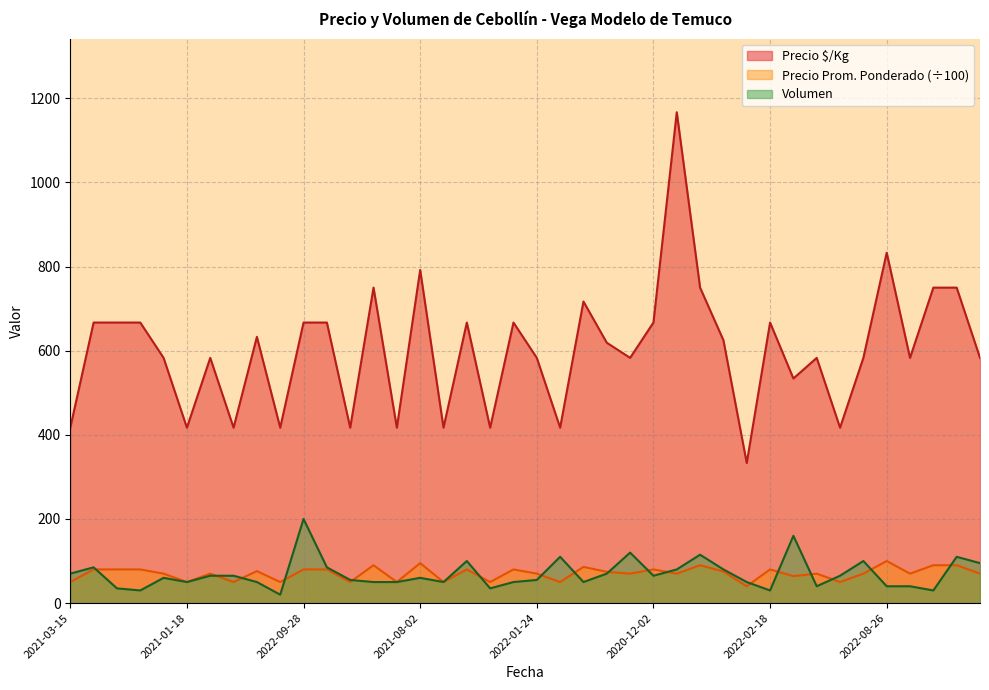

At which category does Precio promedio ponderado reach its first local valley?

2021-01-18